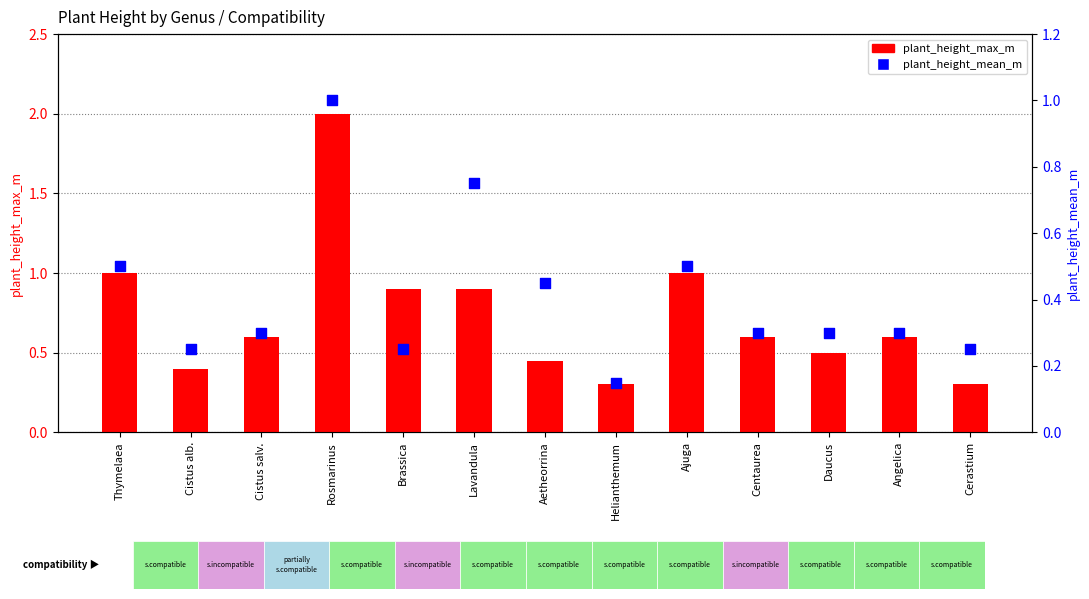

Which series contains the highest Y value?

plant_height_max_m